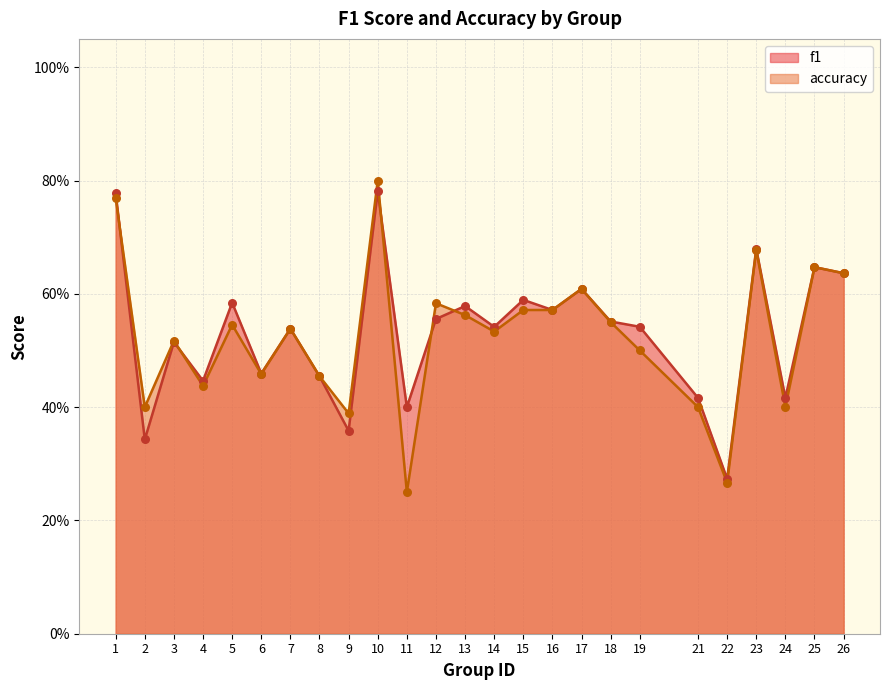

Is the value of f1 at 17 greater than the value of accuracy at 24?

Yes